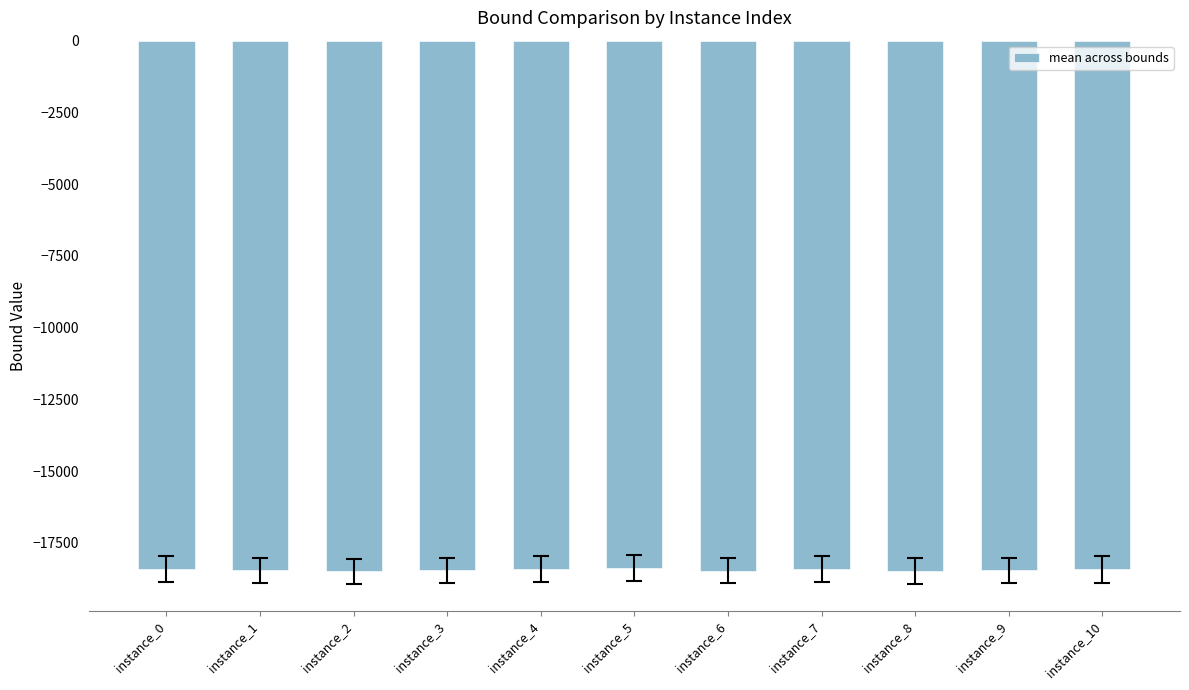

What is the value of the 9th bar from the left?

-18475.8